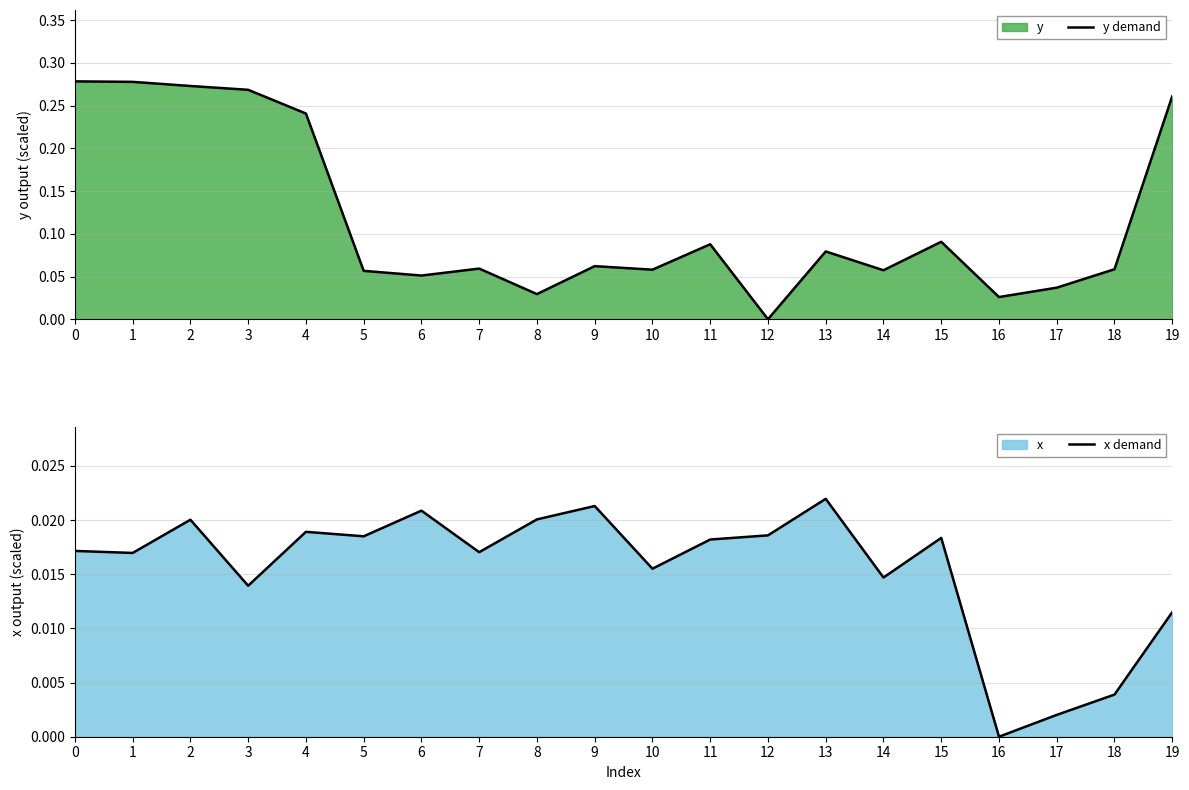

What is the sum of the y demand values at 3 and 10?

0.3